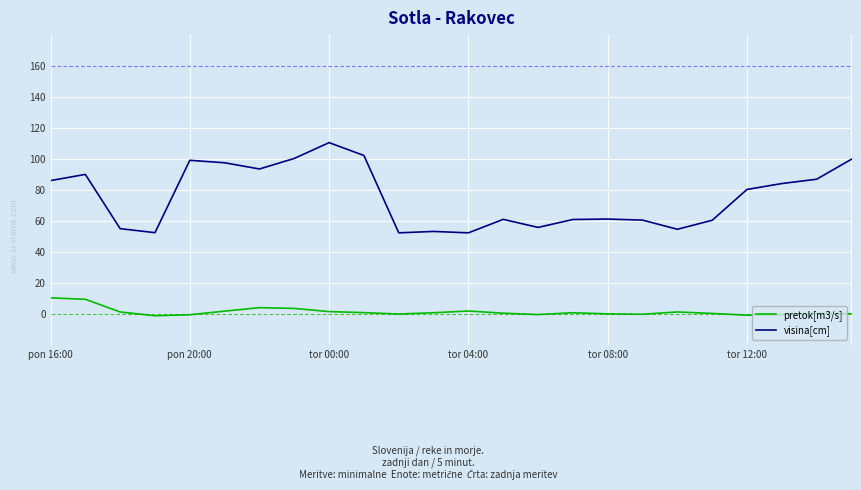

Which series has the largest total across all categories?

visina[cm]